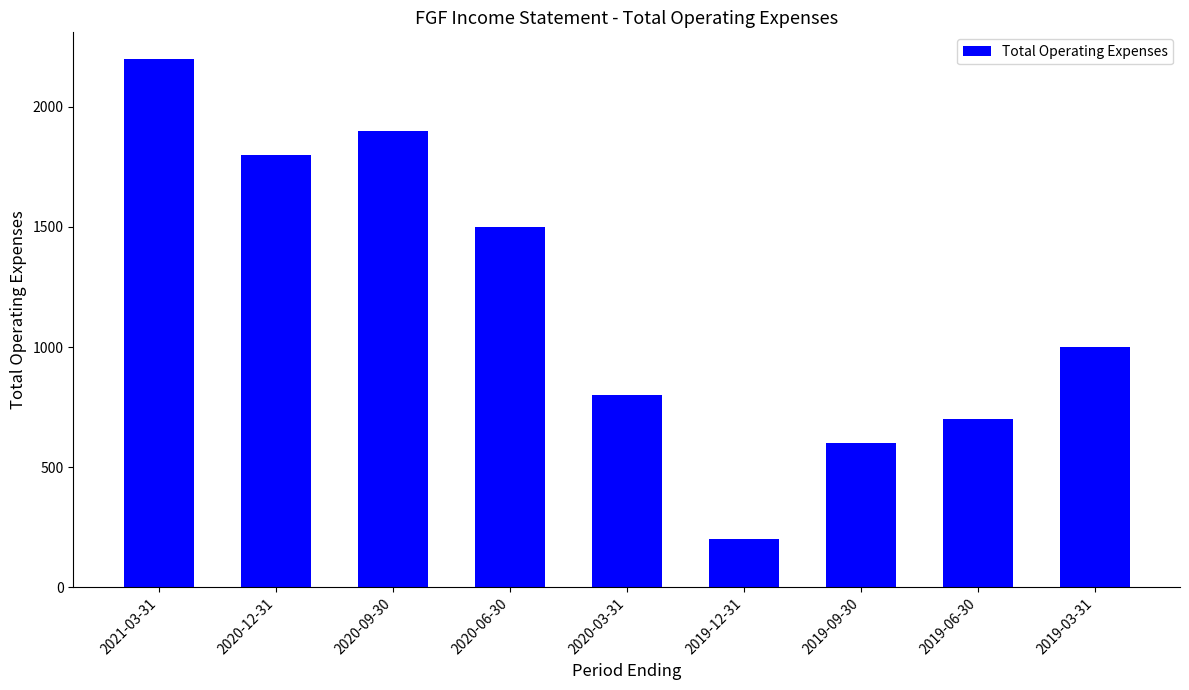

Read the value at 2020-03-31, to the nearest 100.

800